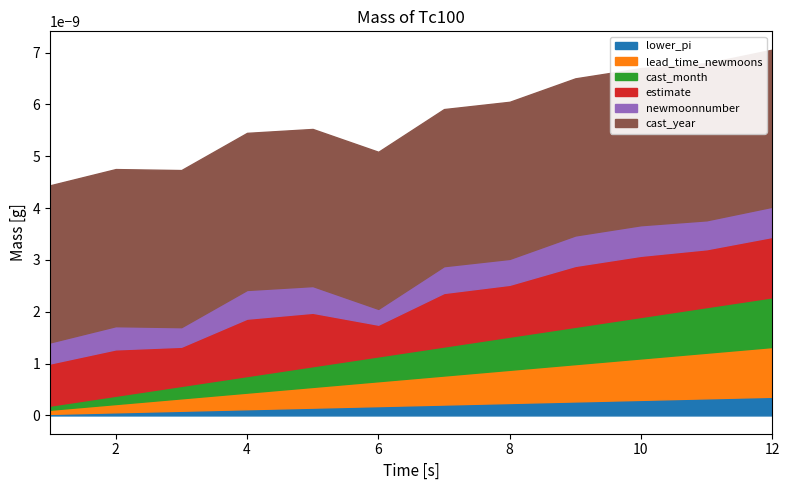

How many categories are shown in the chart?

12